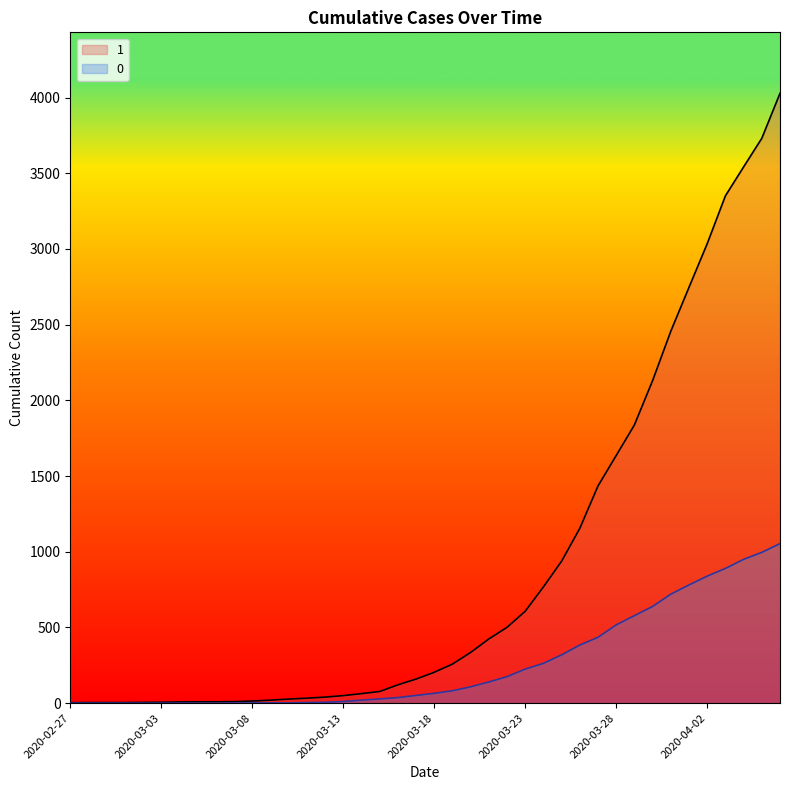

Which series has the widest spread of values?

1